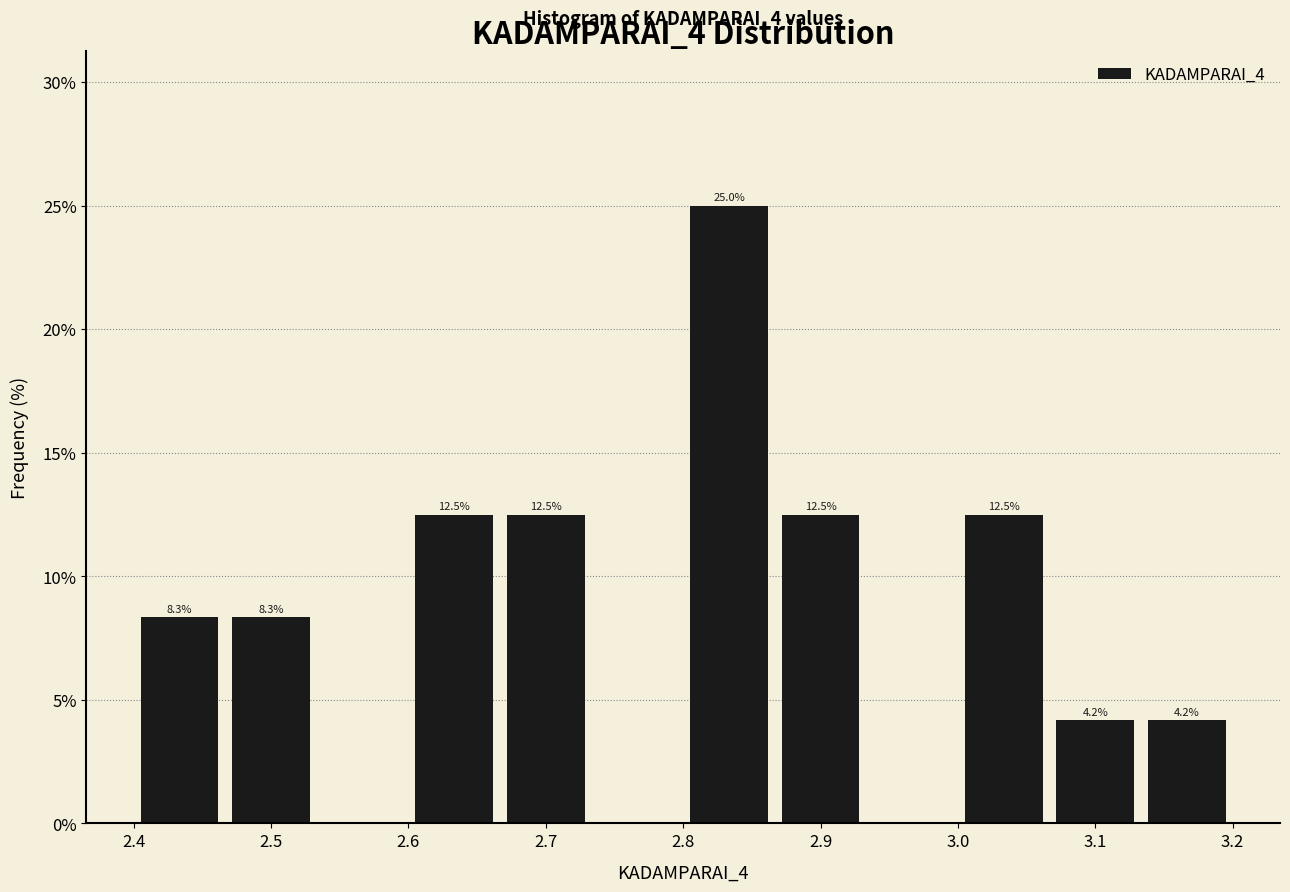

Which range on the x-axis has the tallest bar?

2.80 to 2.87